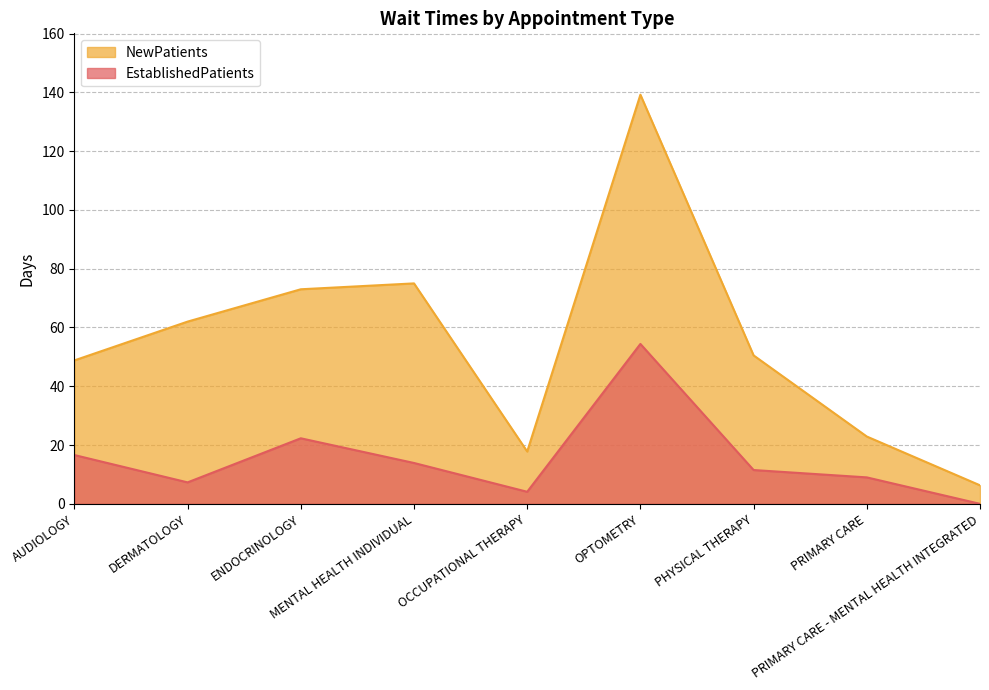

What are all the series names shown in the legend?

NewPatients, EstablishedPatients